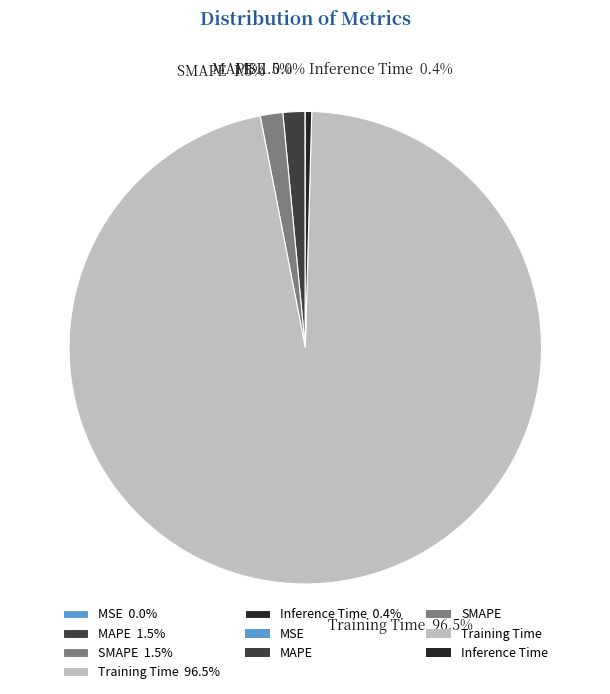

Between Training Time 96.5% and MAPE 1.5%, which is larger?

Training Time 96.5%